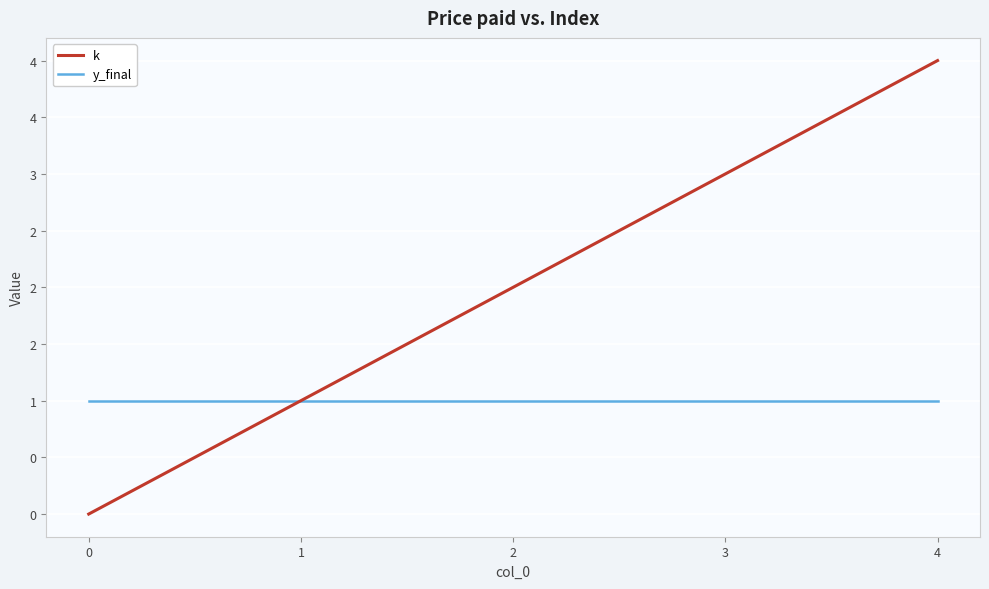

Does the chart have visible grid lines?

Yes